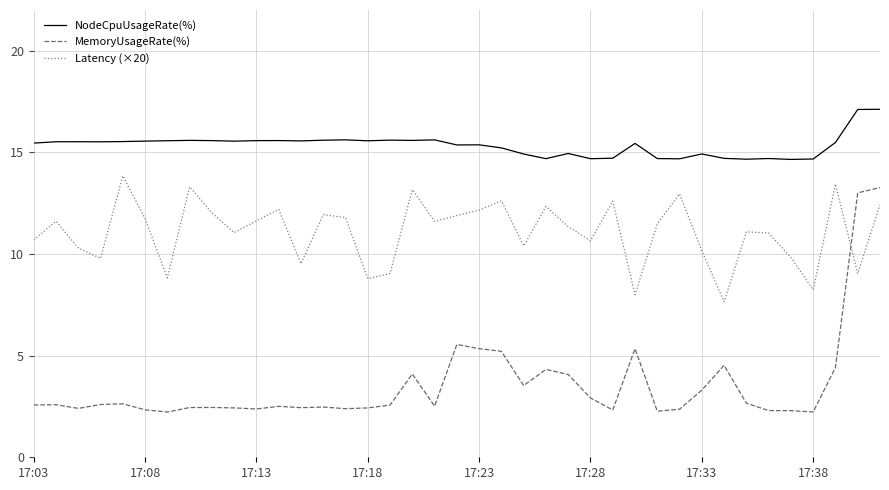

What is the minimum value for MemoryUsageRate(%)?

2.2